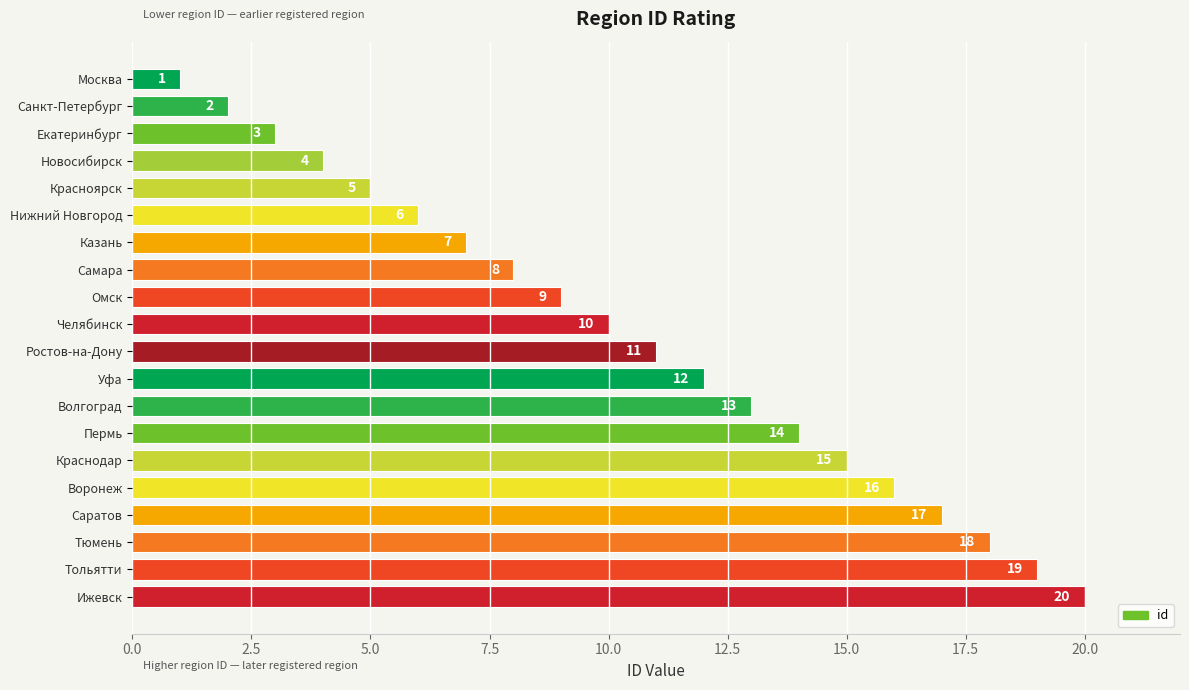

What is the difference between the maximum and minimum values?

19